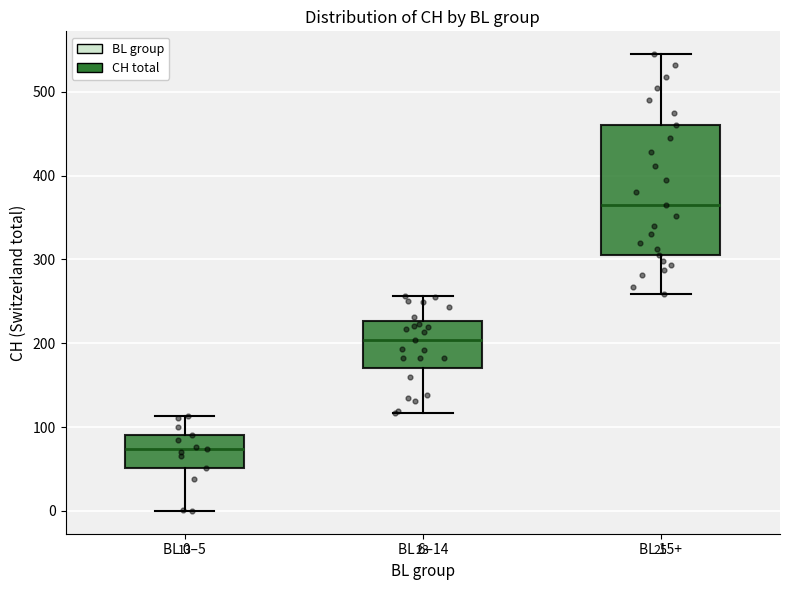

Which box's median line is the lowest?

BL 0–5